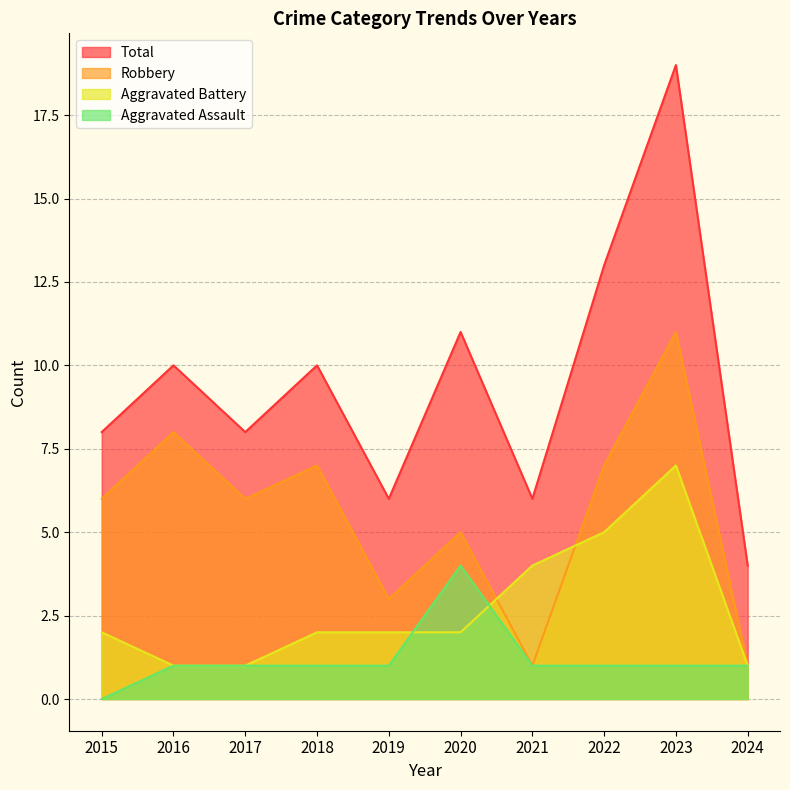

At which category is the sum across all series the highest?

2023